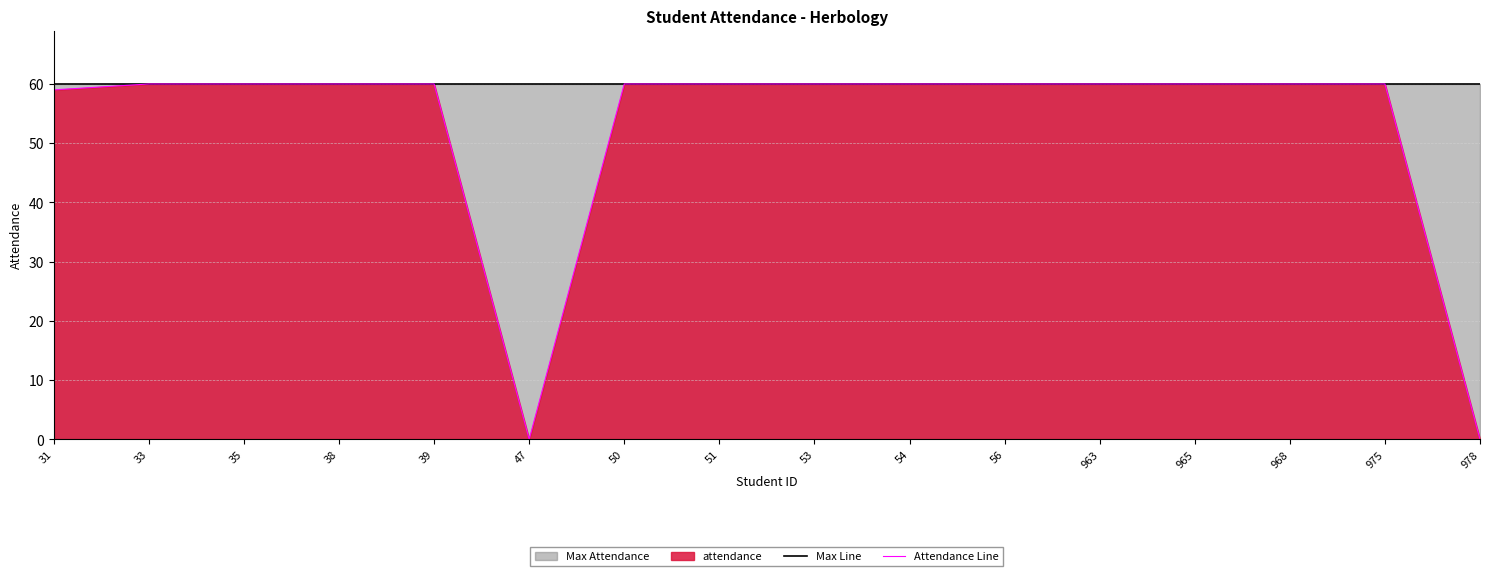

Which series has the widest spread of values?

Attendance Line